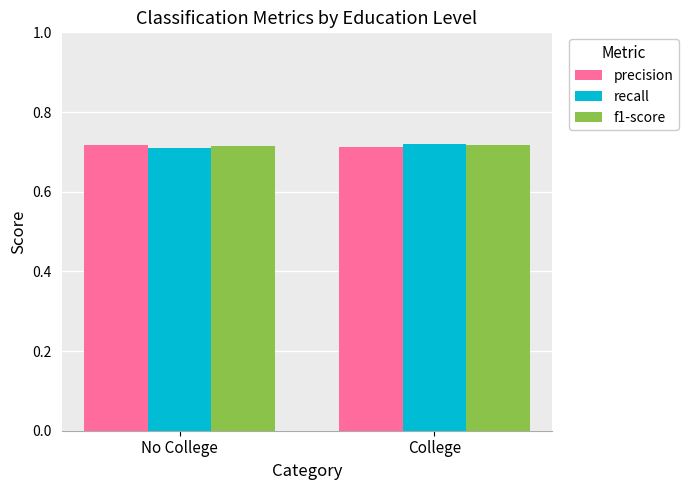

The precision series shows 1.1 at No College. True or false?

False